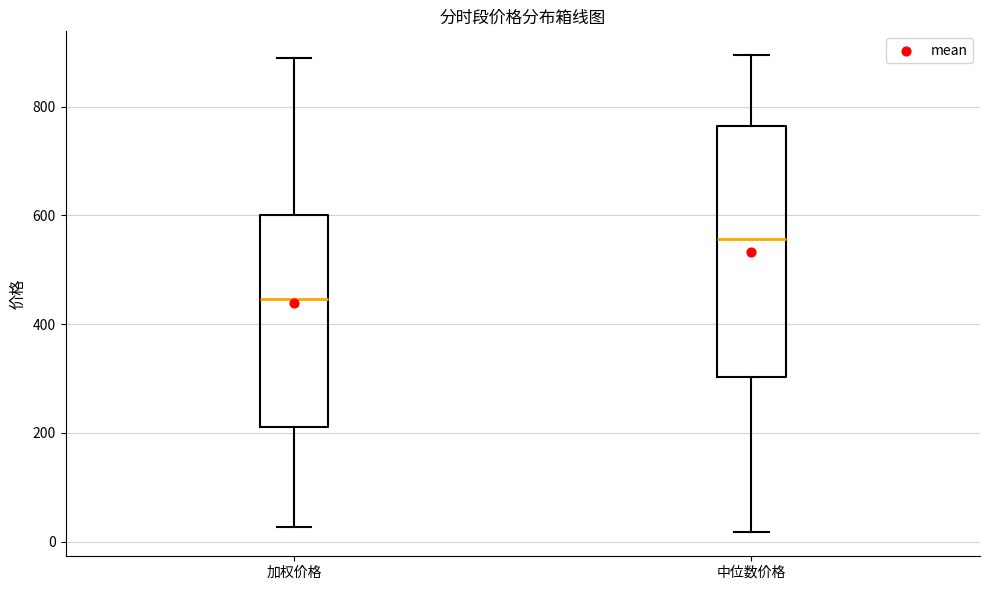

Which box has the lowest median line?

加权价格